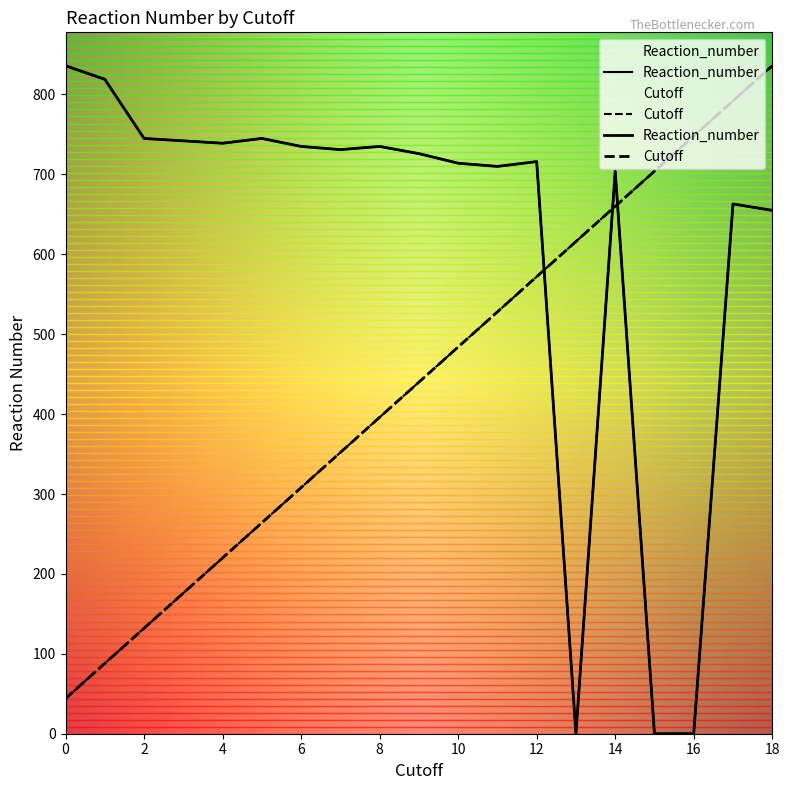

What value does the Reaction_number series have at 6?

735